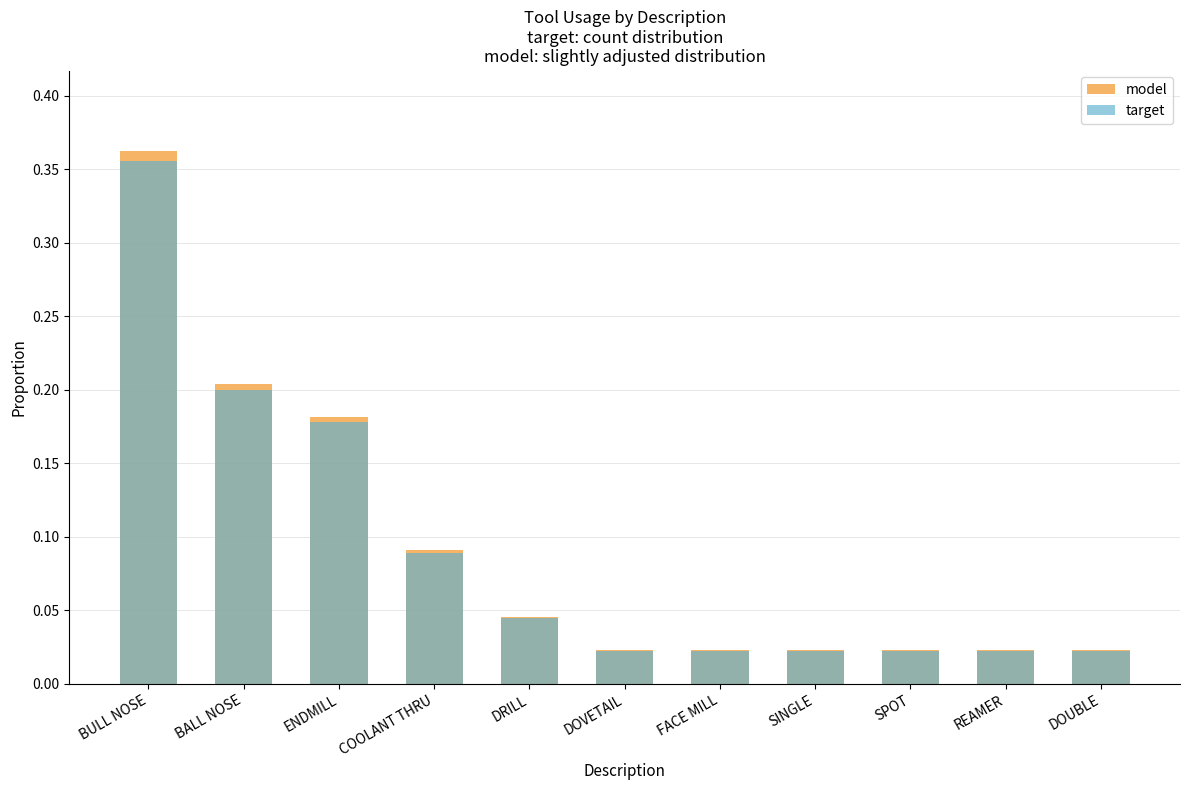

The model series shows 0.0 at DRILL. True or false?

True